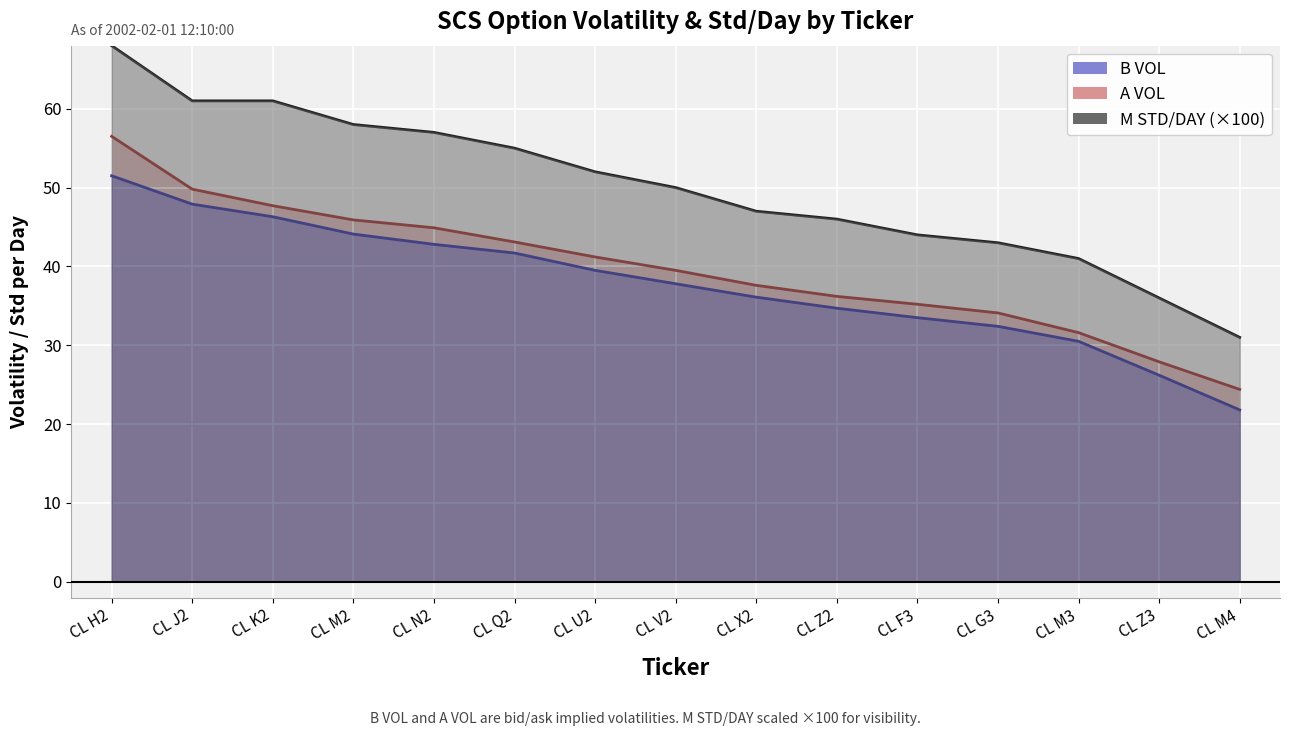

At which category is the sum across all series the highest?

CL H2